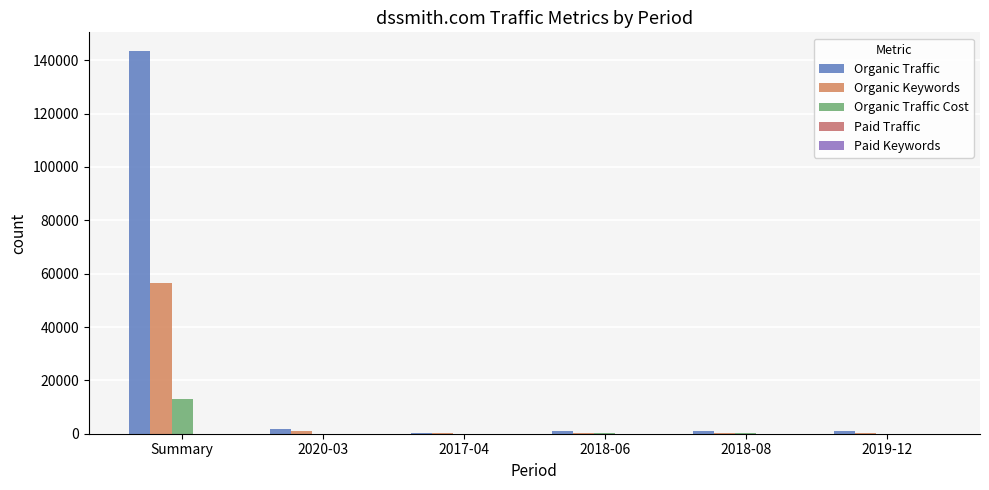

How many categories are shown in the chart?

6